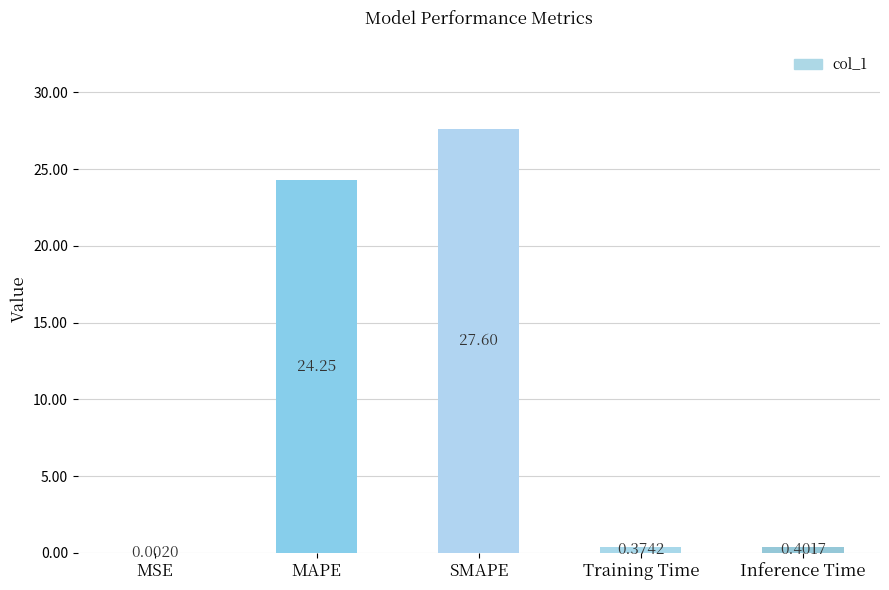

What is the sum of the values at MAPE and MSE?

24.3